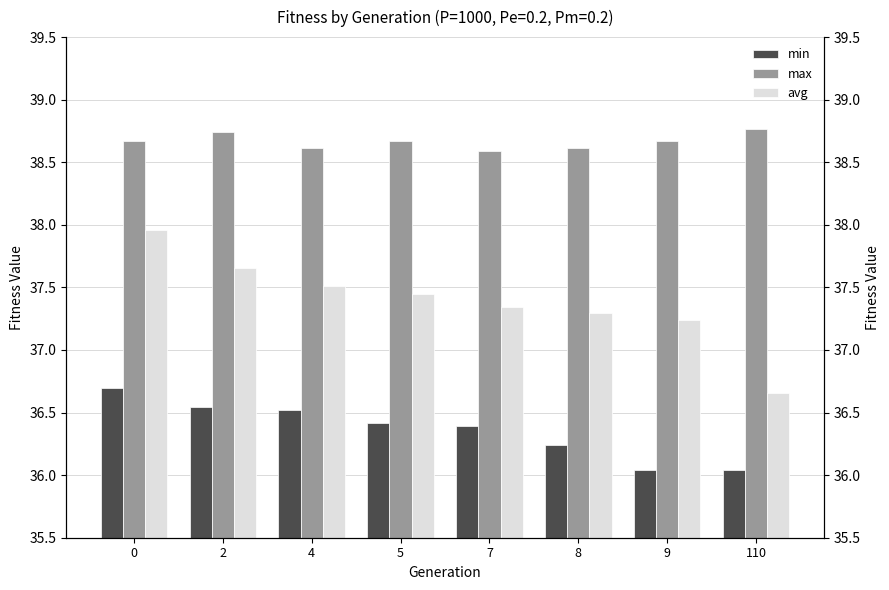

True or false: min has a value of 58.4 at 0.

False